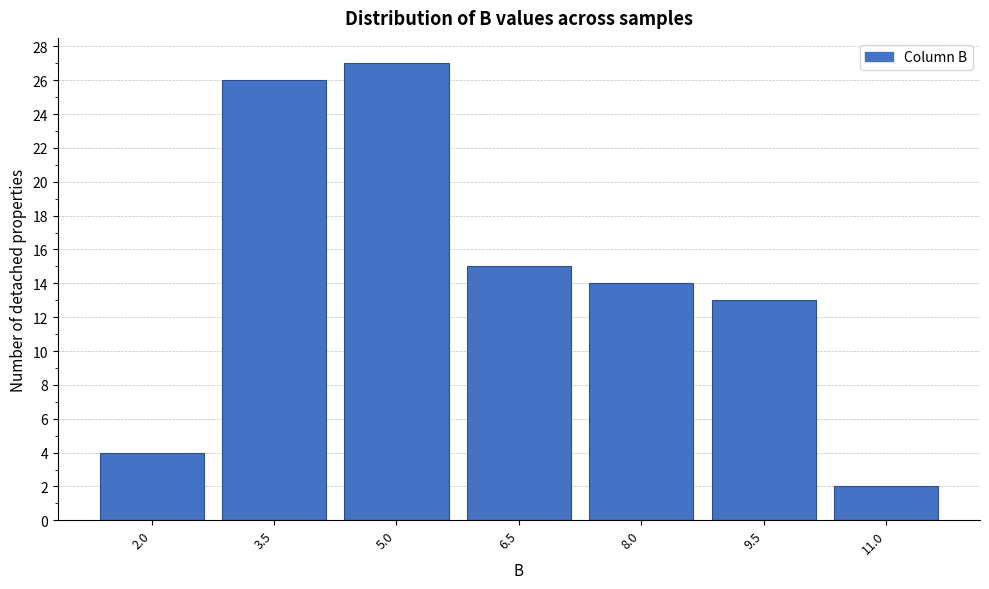

Reading left to right, extract all data points from this chart.

4	26	27	15	14	13	2